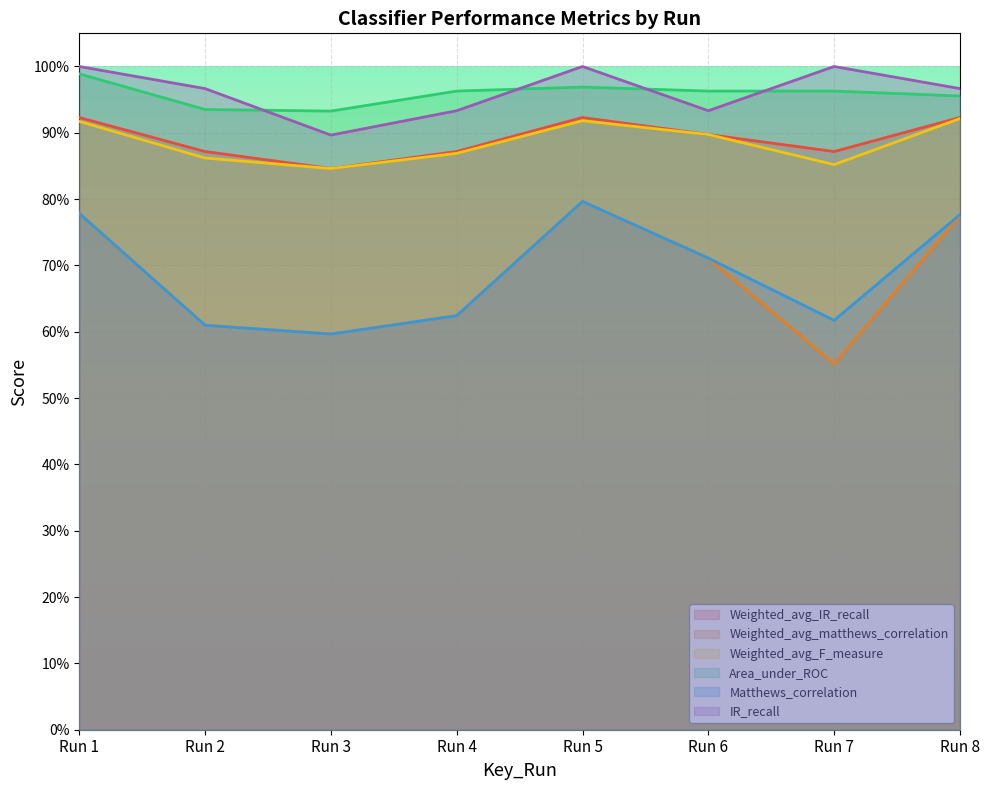

Which series has the largest range (max minus min)?

Weighted_avg_matthews_correlation